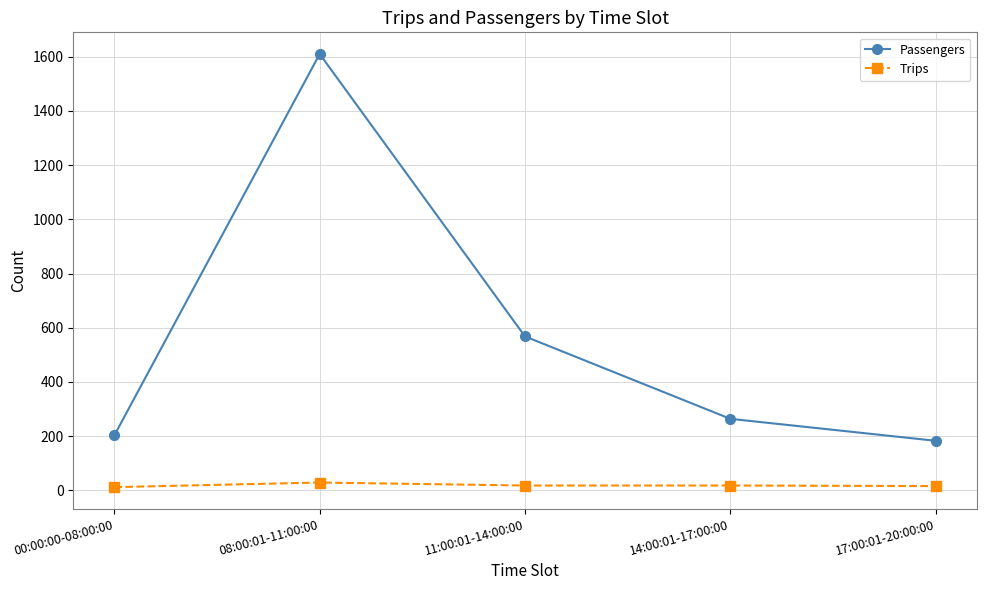

Rank the series by their maximum value, from highest to lowest.

Passengers, Trips